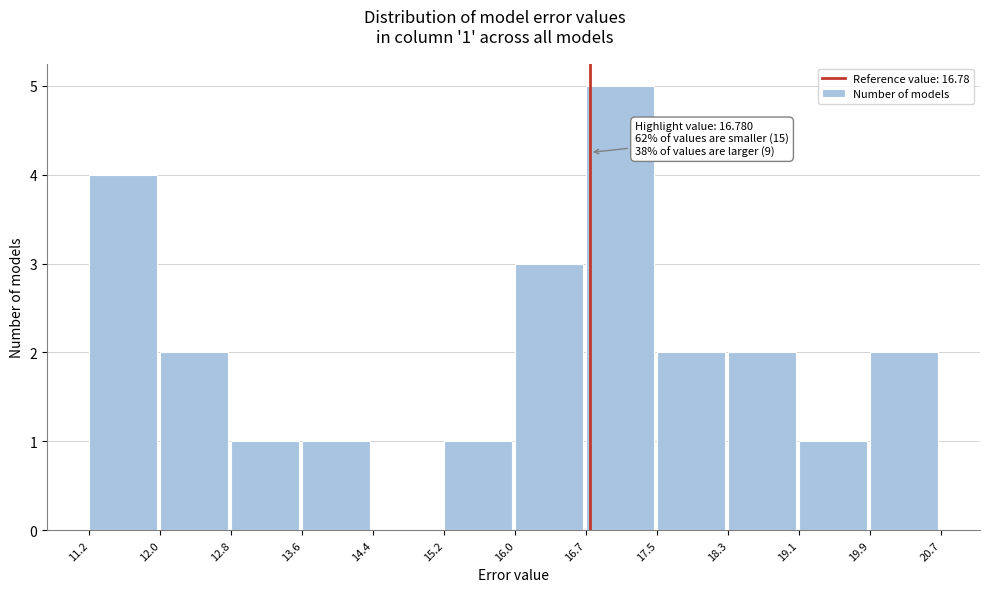

Over which range of the x-axis is the bar tallest?

16.7 to 17.5